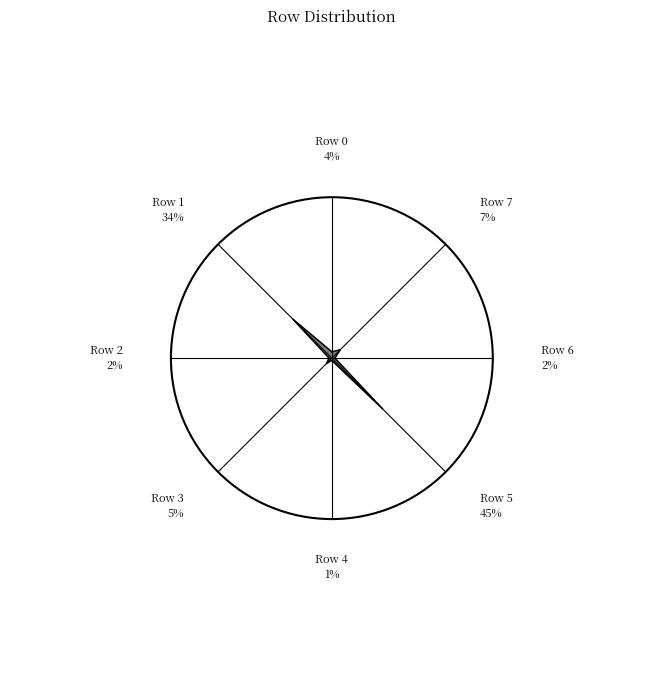

Is it true that Row 3 is 14% of the pie?

False